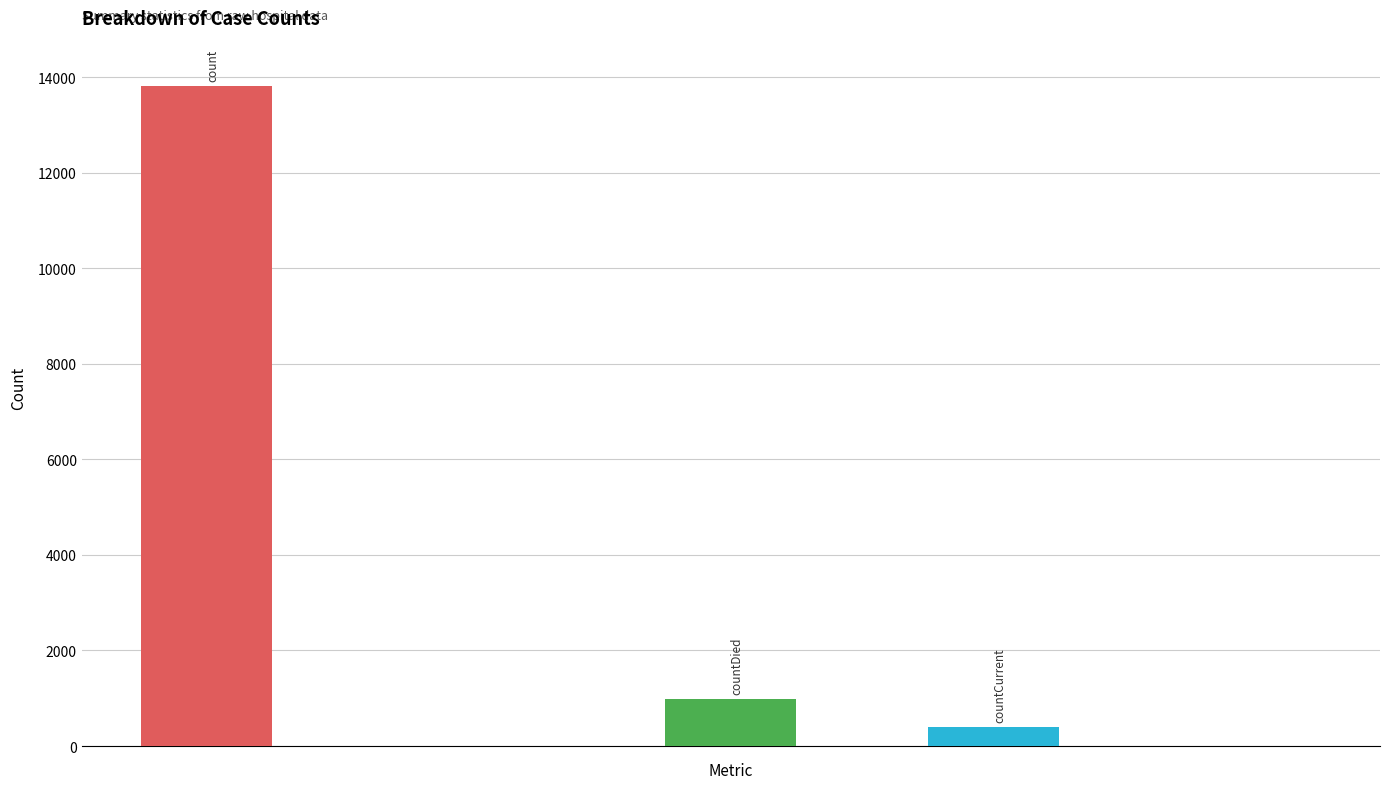

Is it true that the value at count is 13820?

True